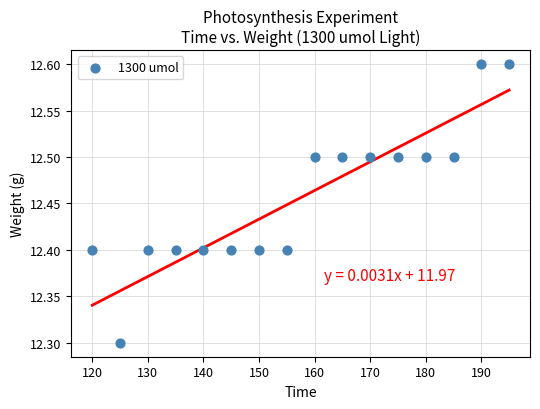

What is the range of X values (max minus min)?

75.0